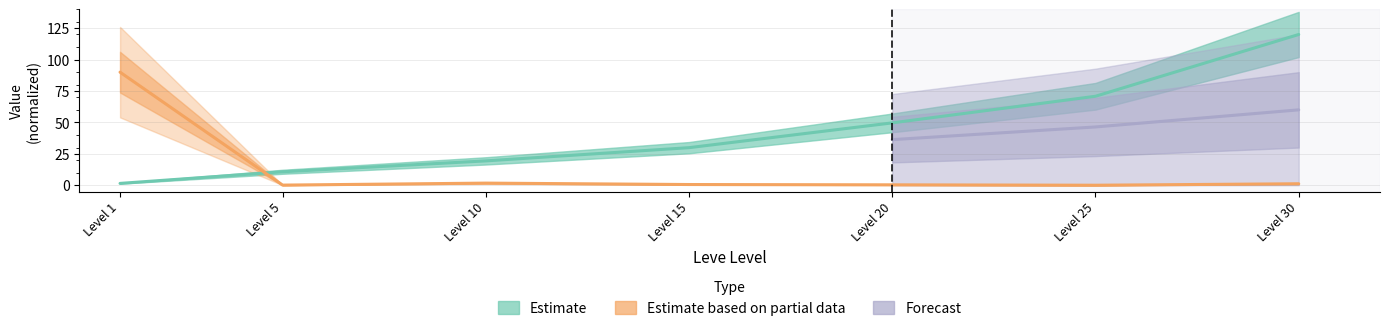

At which category is the sum across all series the highest?

Level 30